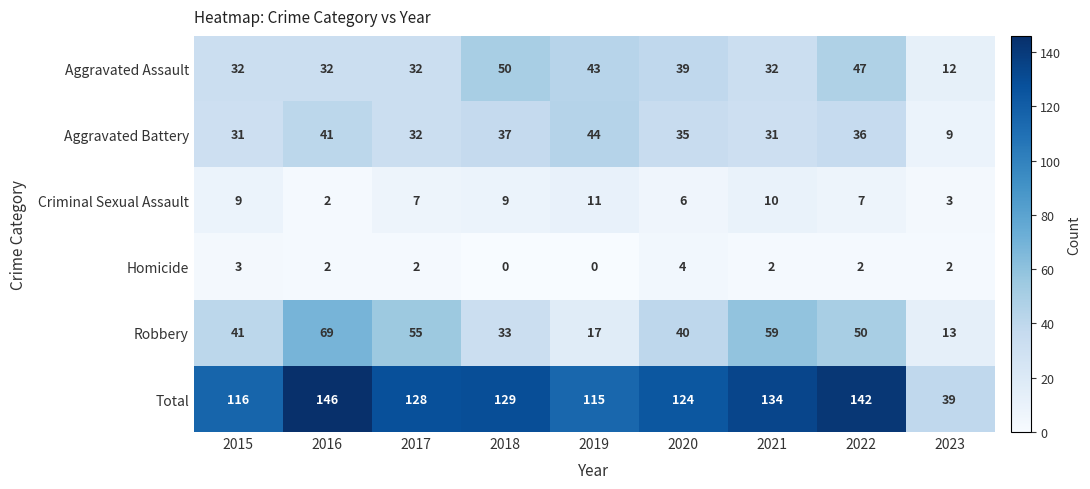

What is the difference between the highest and lowest values at 2019?

115